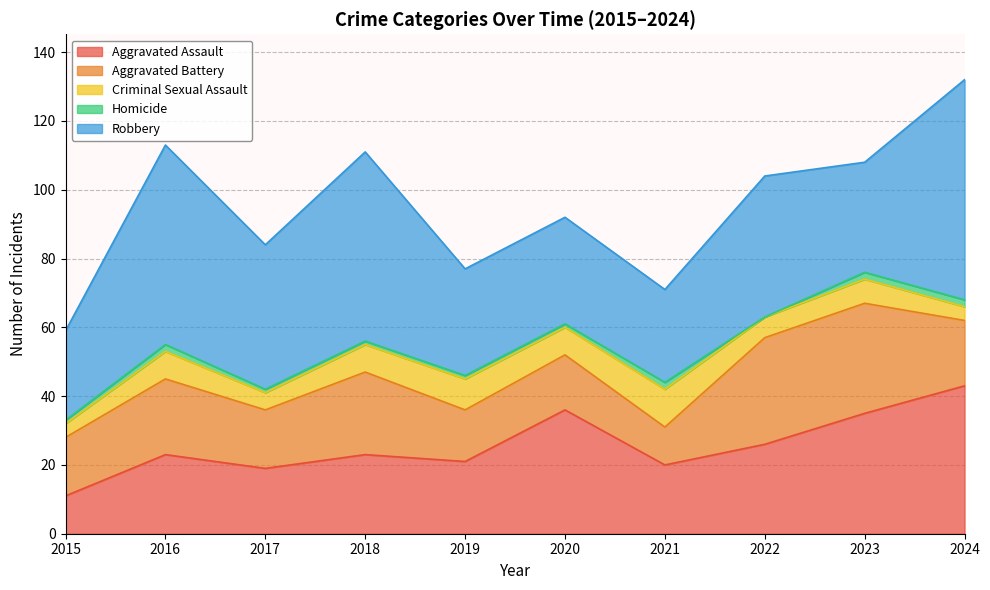

The Aggravated Assault series shows 11 at 2015. True or false?

True